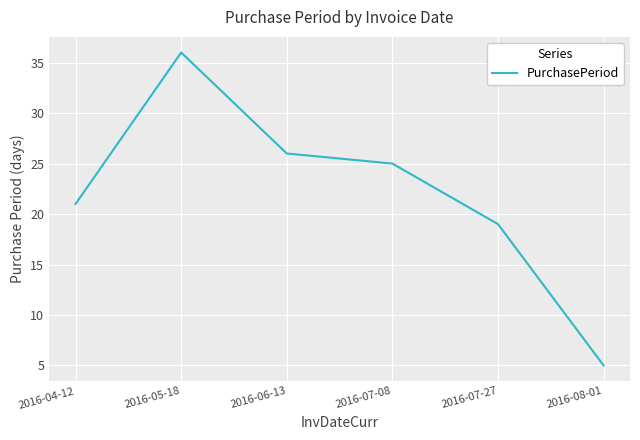

List the labels in order of value, largest first.

2016-05-18, 2016-06-13, 2016-07-08, 2016-04-12, 2016-07-27, 2016-08-01